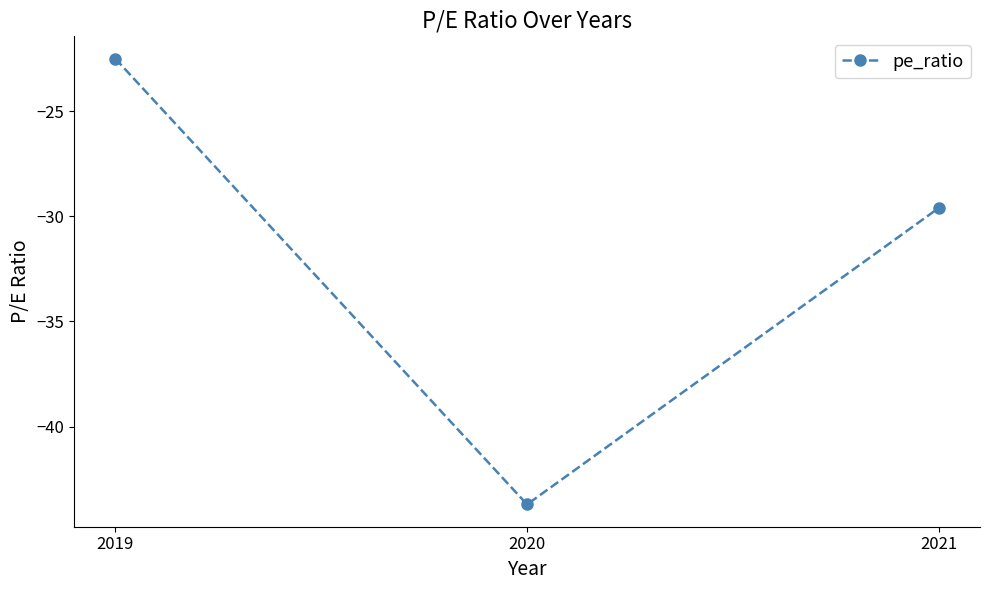

What is the difference between the values at 2021 and 2020?

14.1